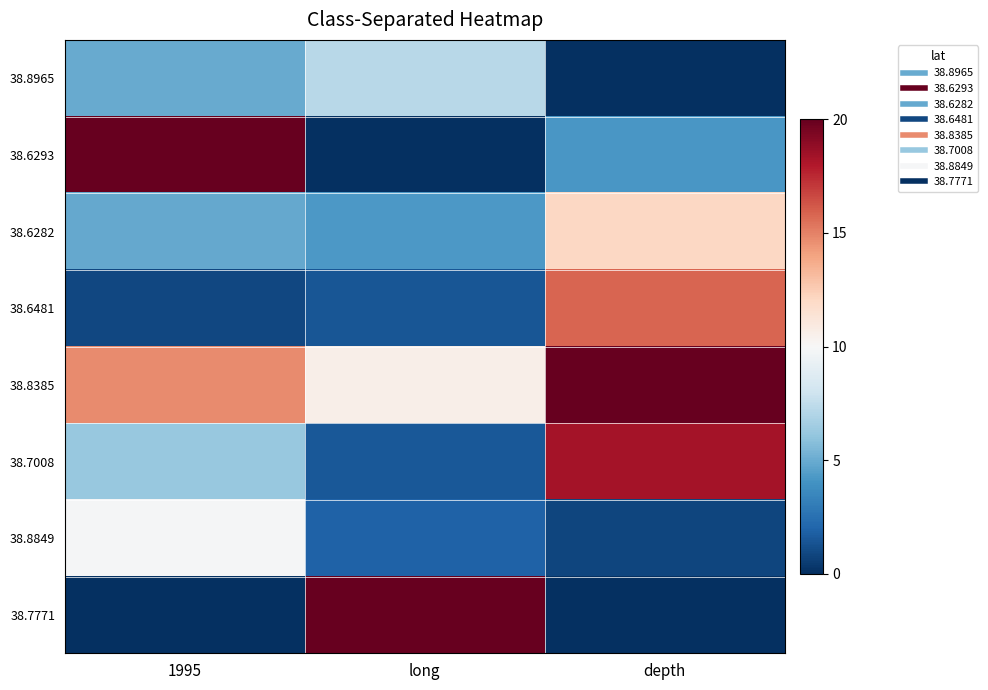

Which category has the lowest value across all series?

depth